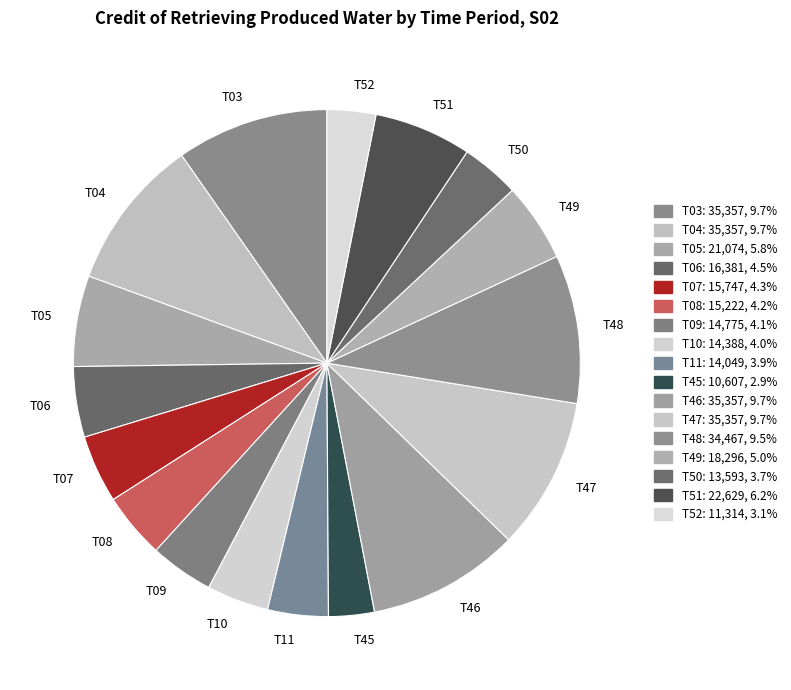

Do T48 and T06 together represent more than half of the pie?

No